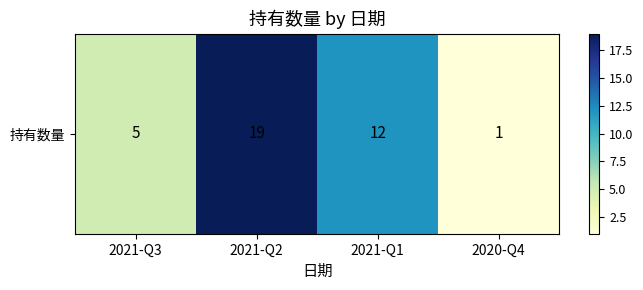

Reading left to right, list all the values displayed in this chart.

2021-Q3=5	2021-Q2=19	2021-Q1=12	2020-Q4=1